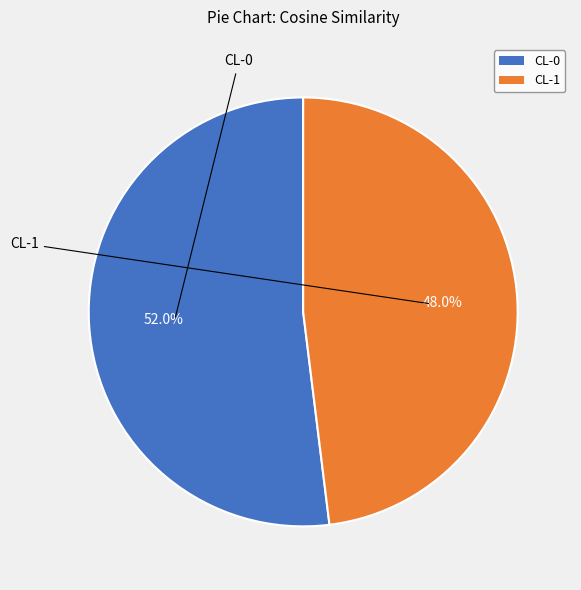

Count the number of slices in the pie.

2